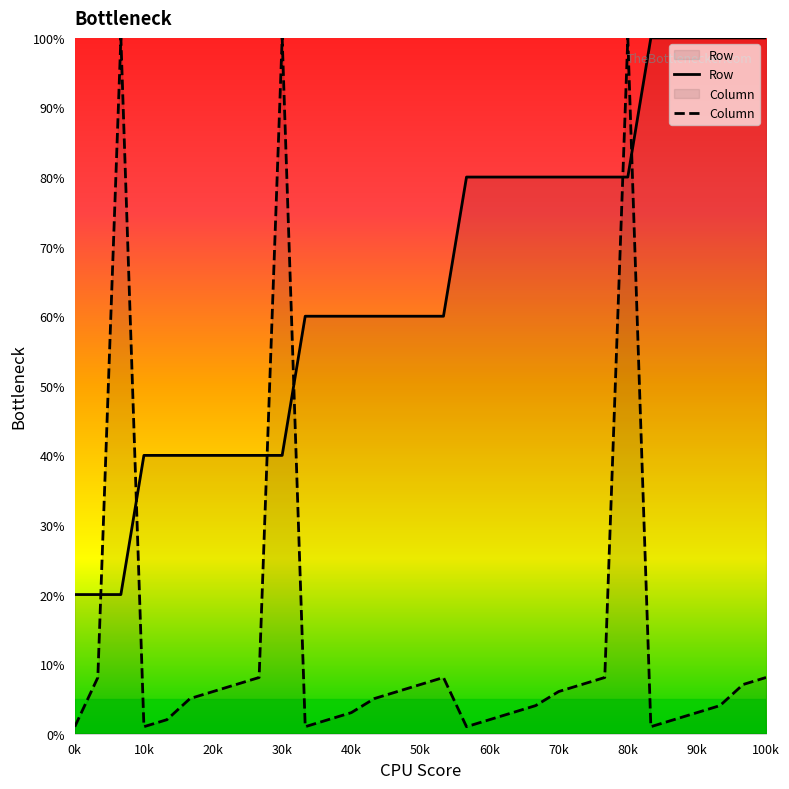

True or false: Column has a value of 1.0 at 10k.

True